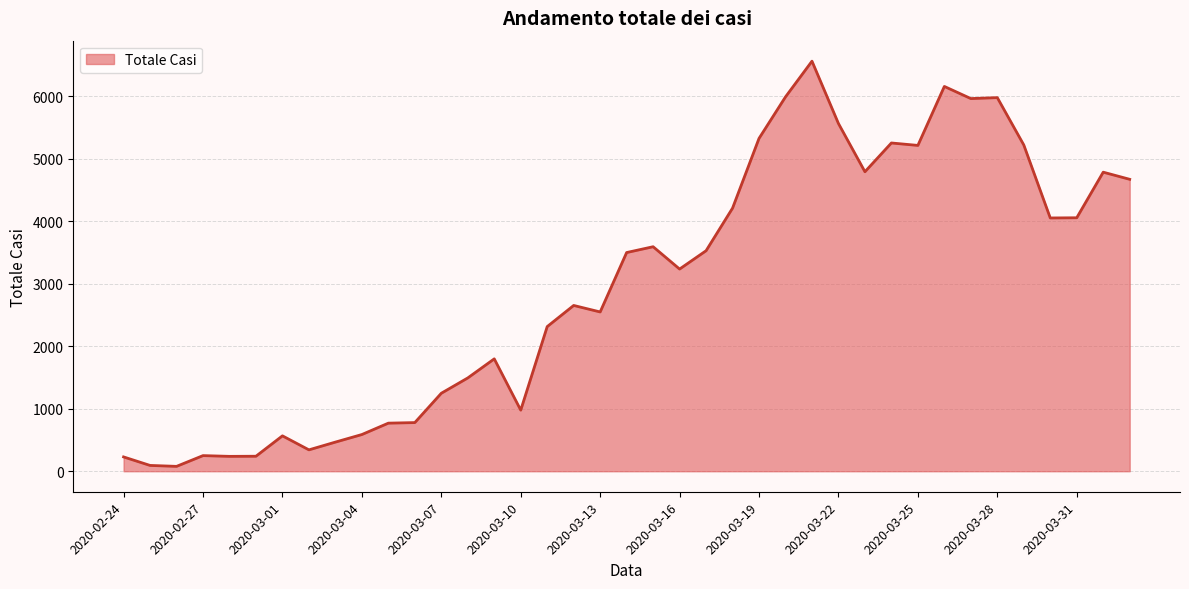

What is the greatest value displayed?

6557